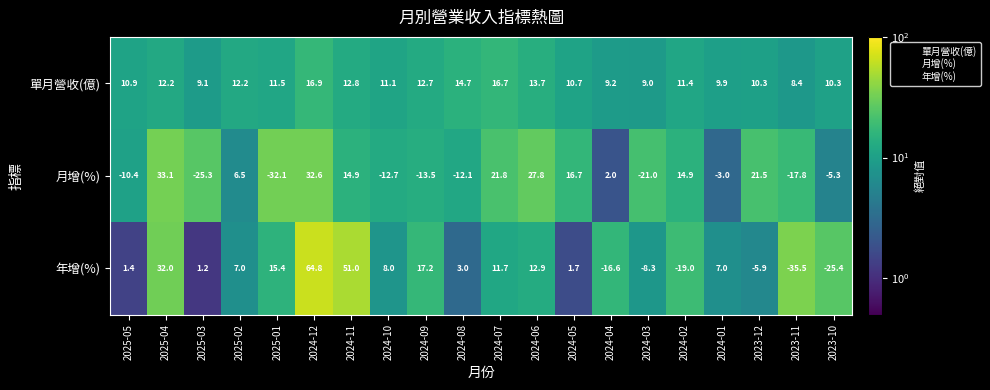

What is the spread (max minus min) of values at 2024-10?

23.8